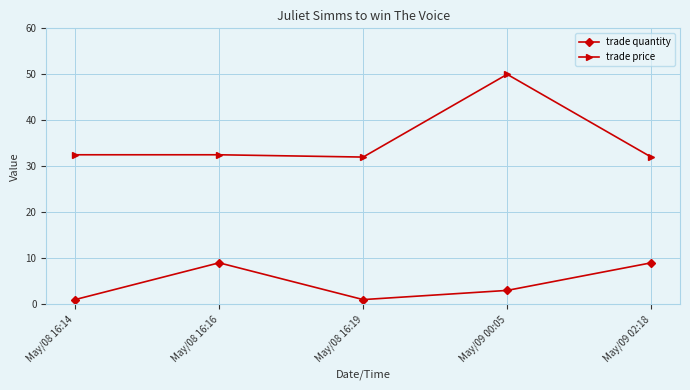

What is the maximum value shown in the chart?

50.0